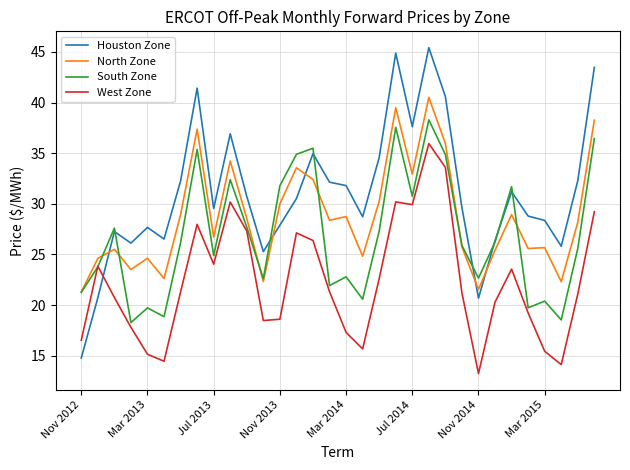

True or false: Houston Zone and North Zone intersect in this chart.

True